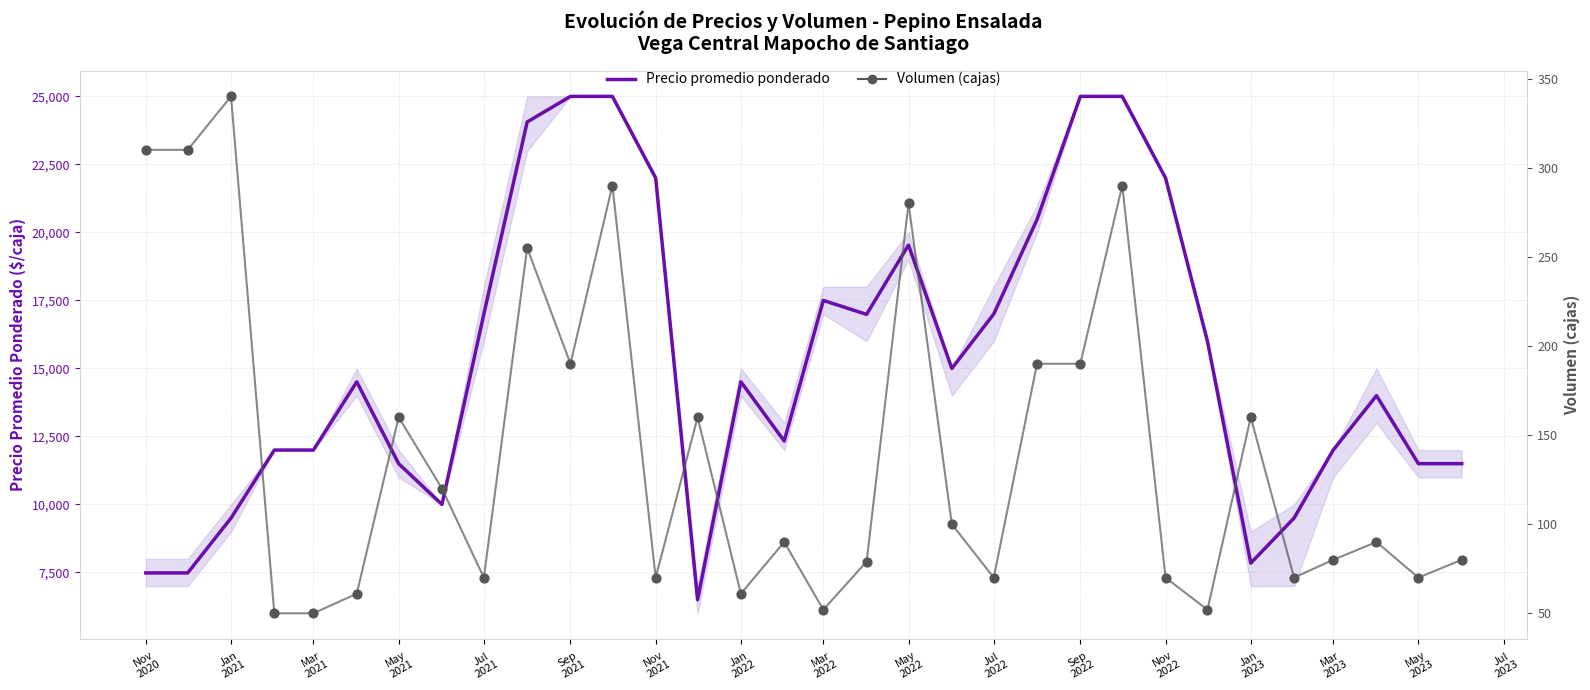

Is the value of Volumen at Jan
2022 greater than the value of Precio promedio ponderado at Jan
2023?

No